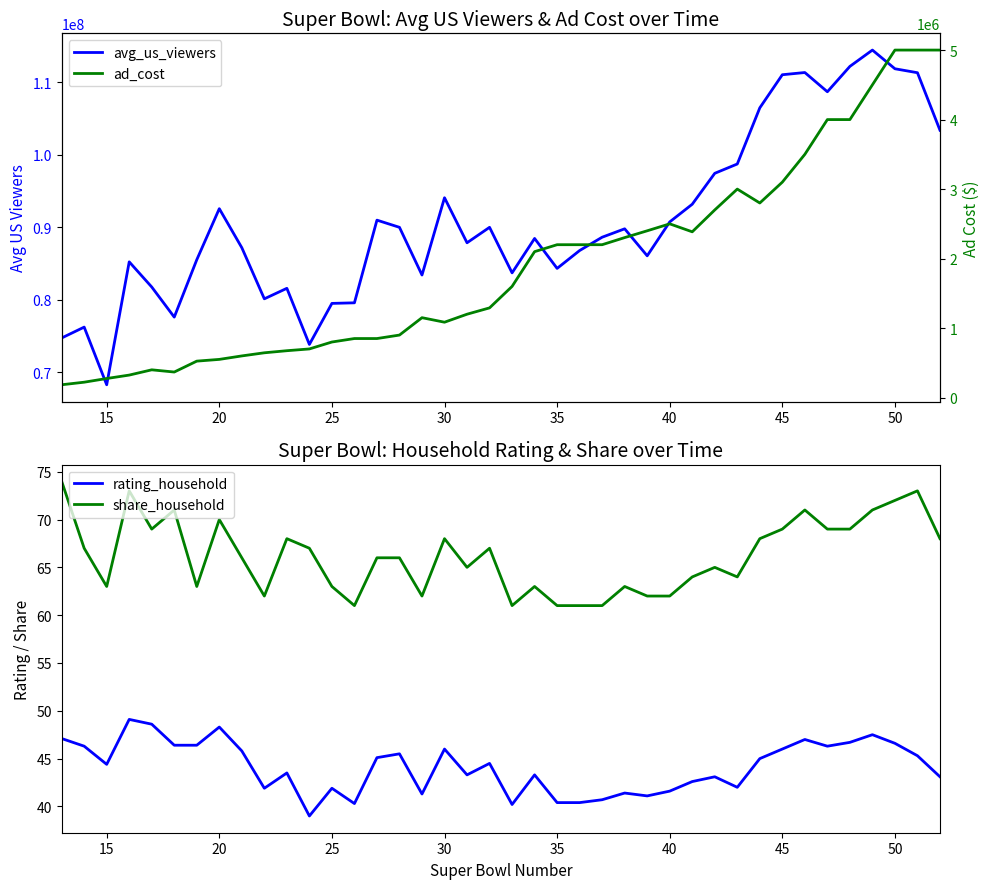

True or false: share_household and rating_household intersect in this chart.

False